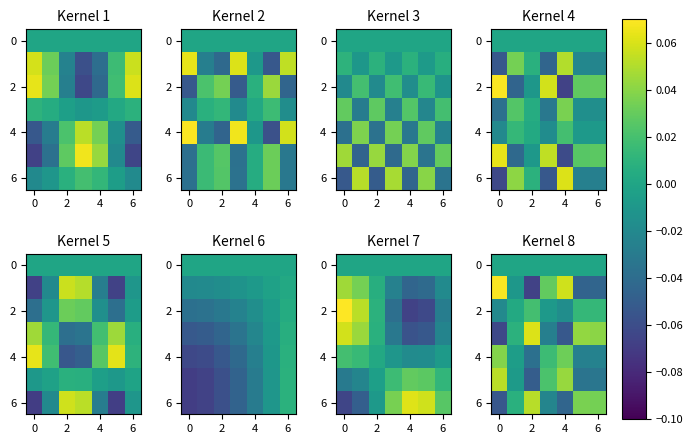

True or false: 4 has a value of 0.0 at 0.

True